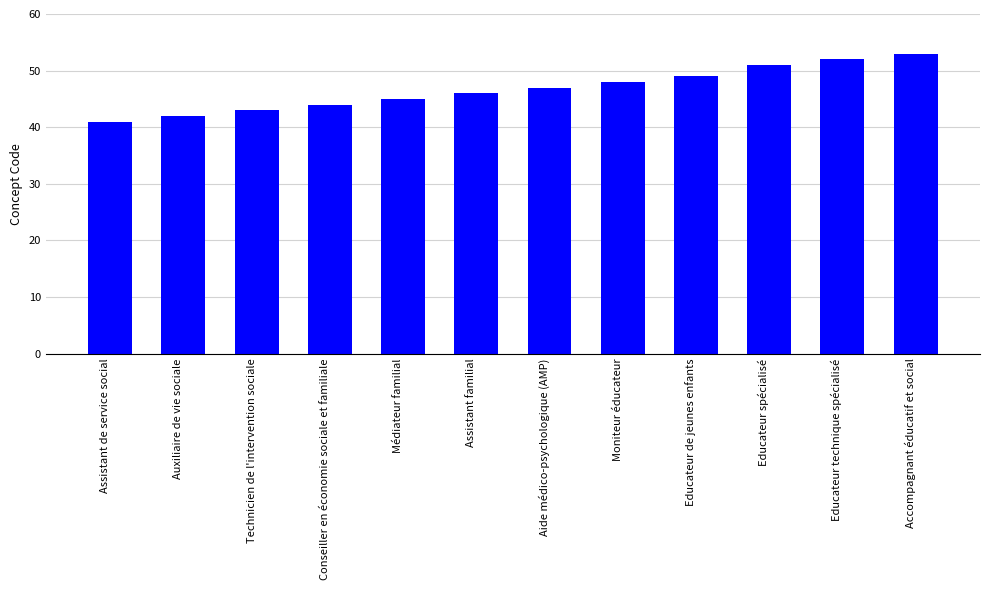

How many data points does each series have?

12